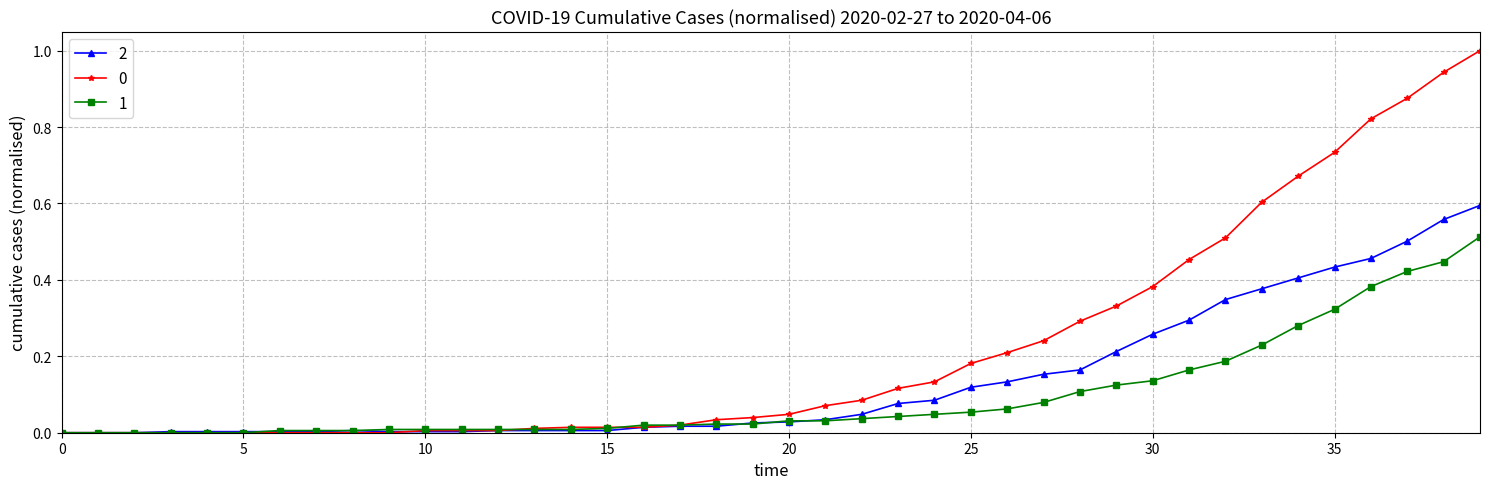

How many lines are shown in the chart?

3